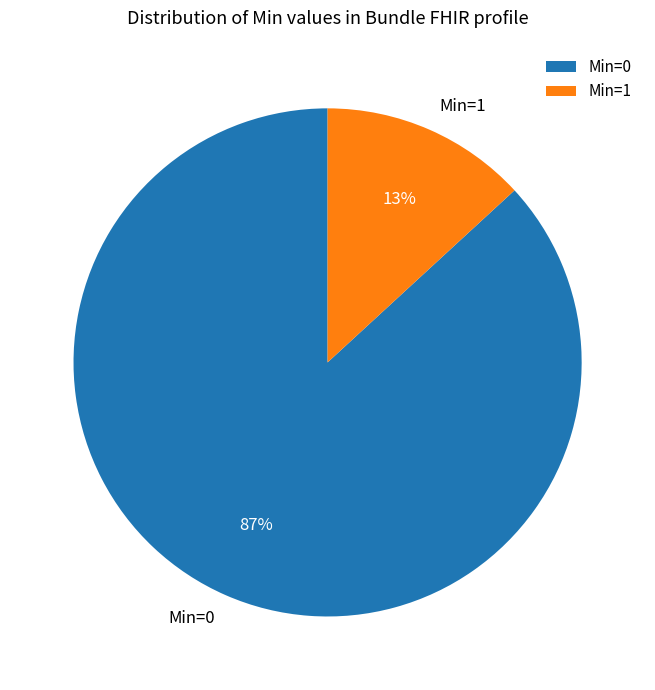

How many slices are in this pie chart?

2